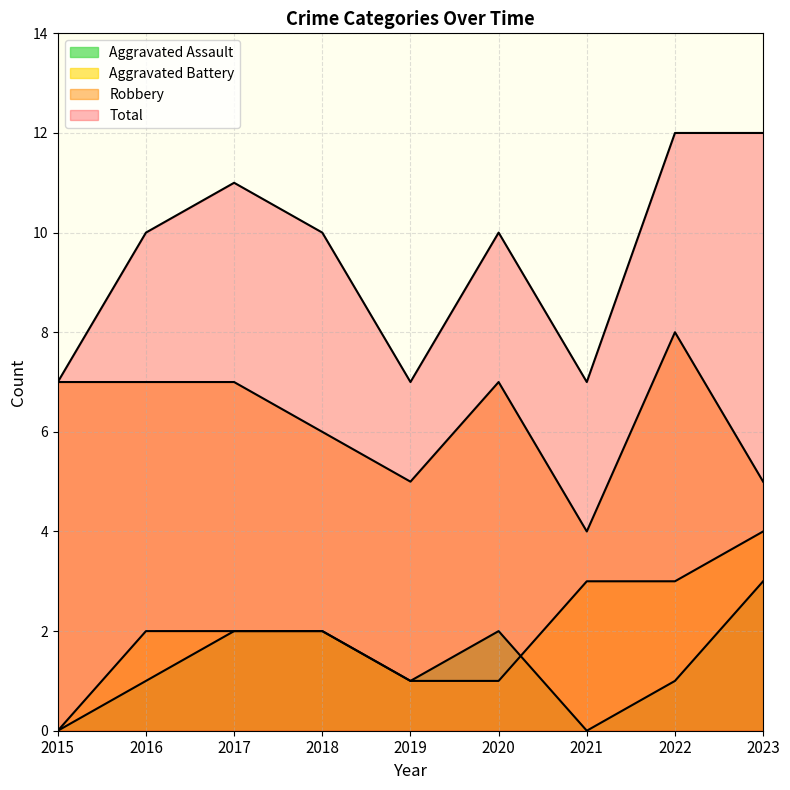

The Aggravated Assault series shows 1 at 2019. True or false?

True